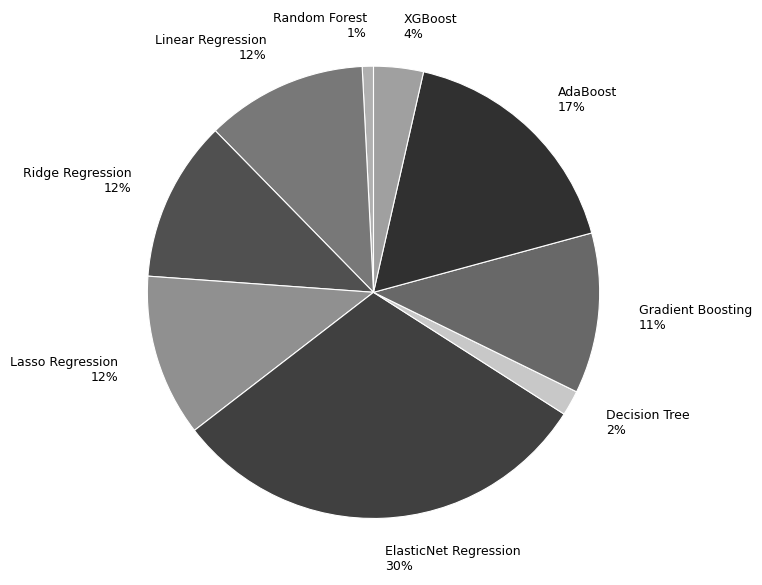

How many slices are in this pie chart?

9